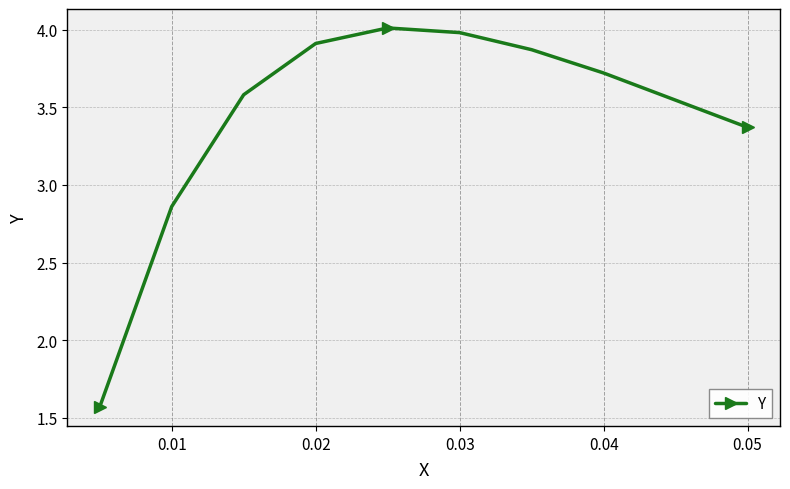

What is the difference between the second highest and second lowest values?

1.1